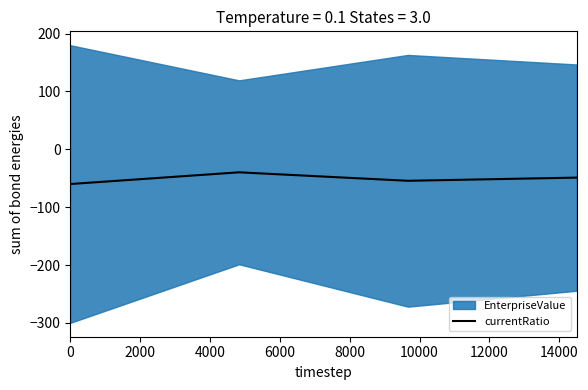

Does the chart display data point markers on the line(s)?

No